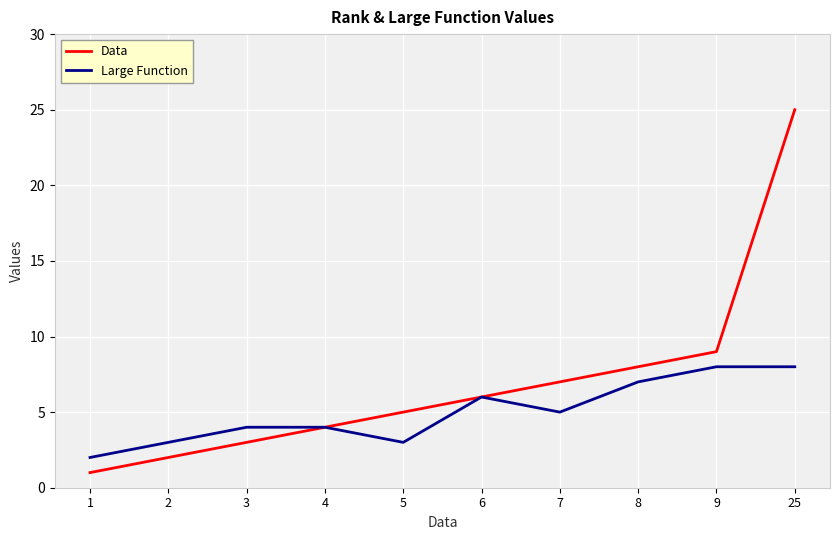

What is the difference between the Large Function values at 7 and 5?

2